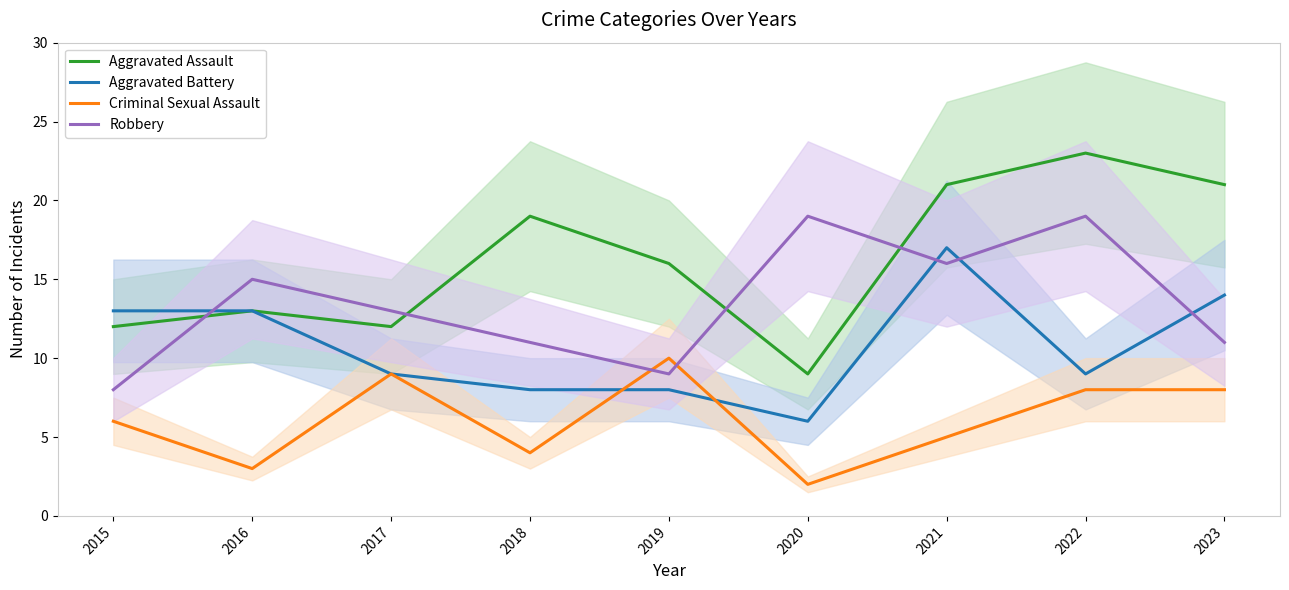

Which has a higher value, 2020 or 2016?

2016